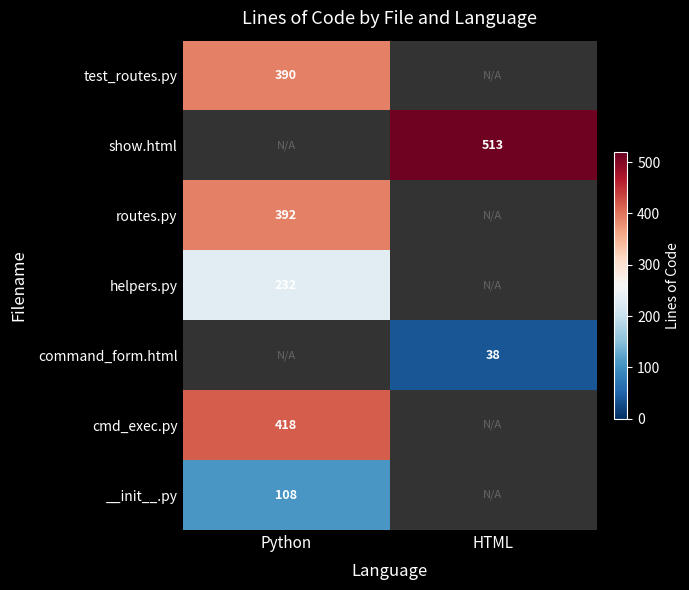

At which category does the chart reach its peak across all series?

HTML